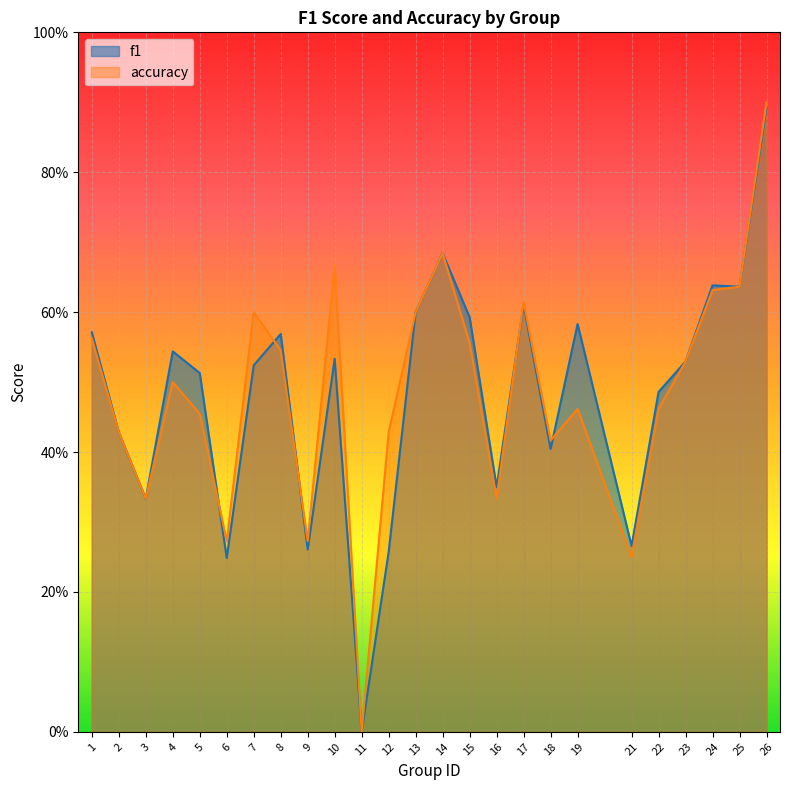

Rank the series by their maximum value, from highest to lowest.

accuracy, f1